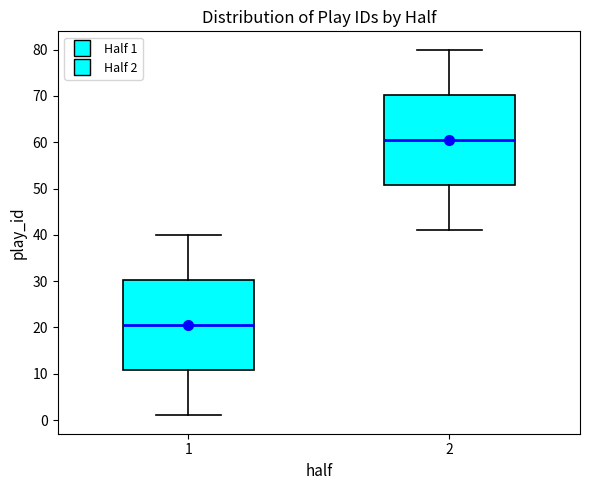

Reading left to right, transcribe this box plot: for each box, give where its median line is, the range the box spans, and where its two whiskers end, as read against the y-axis. The values are not printed on the chart, so give them approximately, as read against the axis.

1: median 21, box 11 to 30, whiskers 1 to 40
2: median 61, box 51 to 70, whiskers 41 to 80